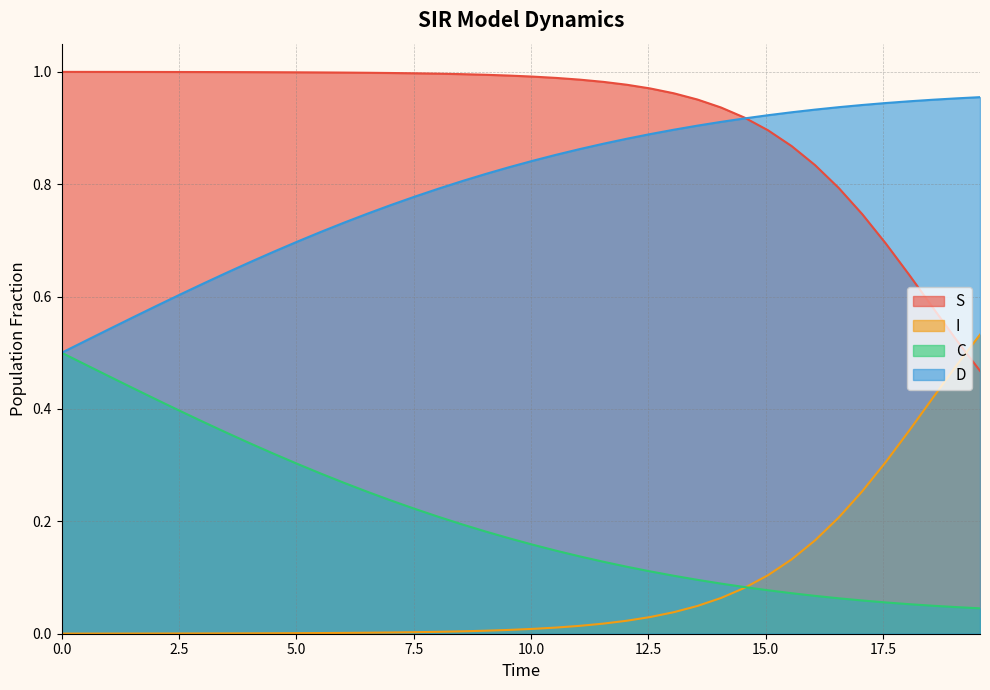

Which series has the largest total across all categories?

S